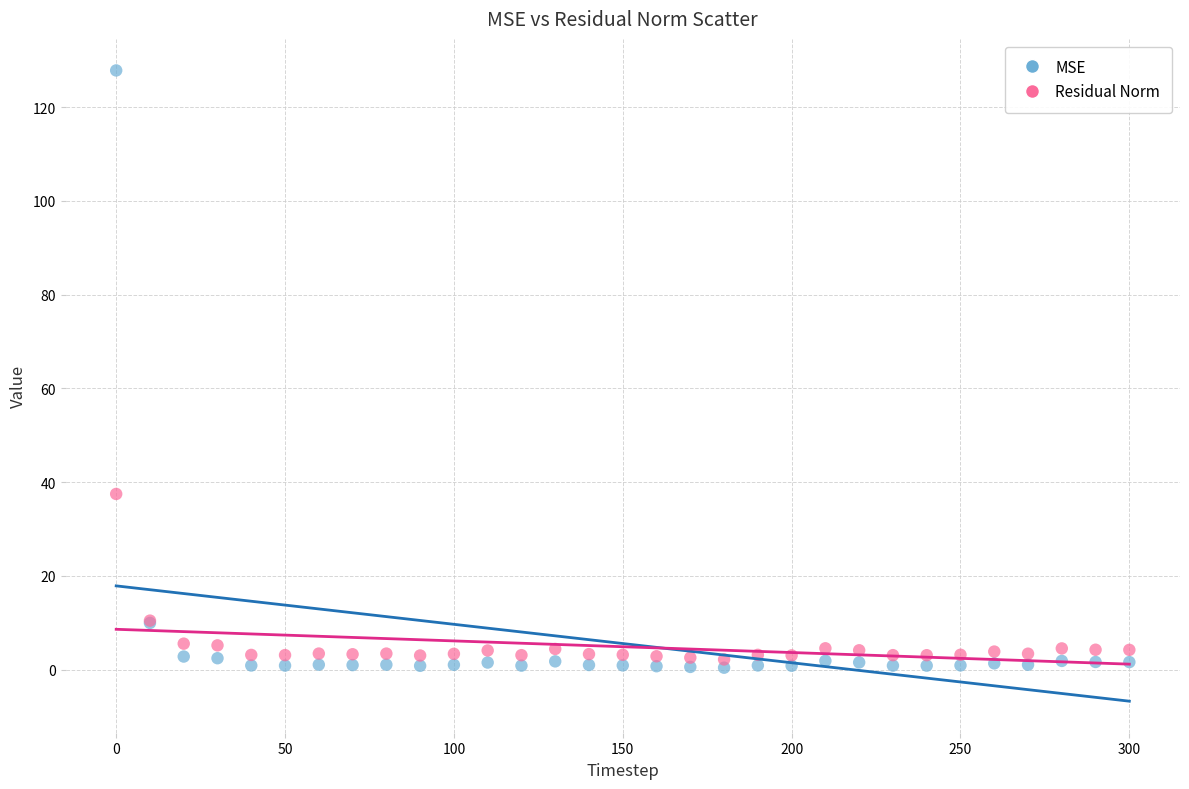

Which series reaches the maximum Y coordinate?

MSE